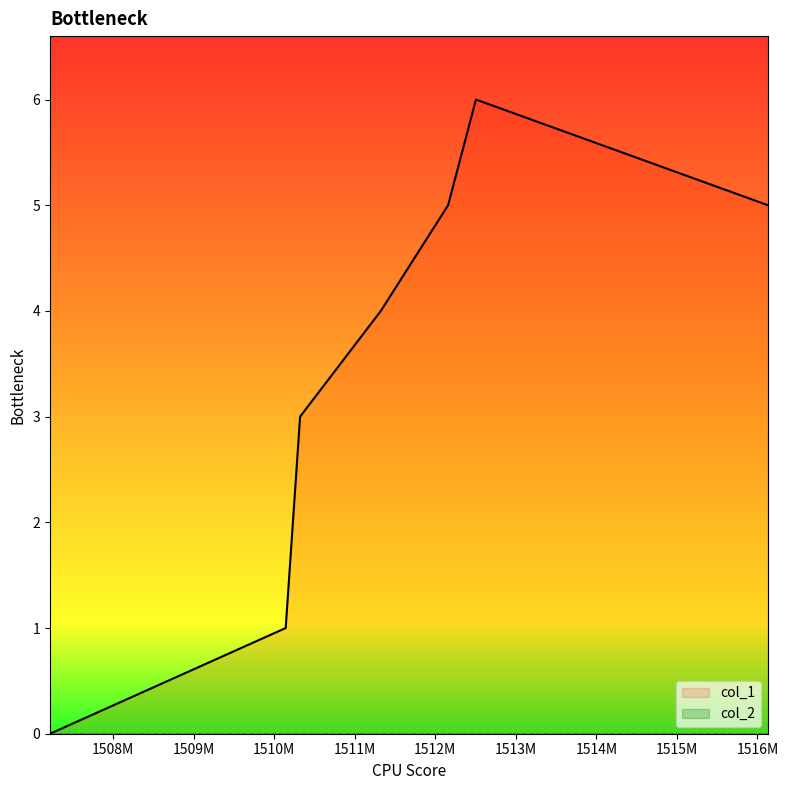

List the labels in order of value, smallest first.

1507218697, 1510143991, 1510322821, 1511324651, 1512159949, 1516130757, 1512505572